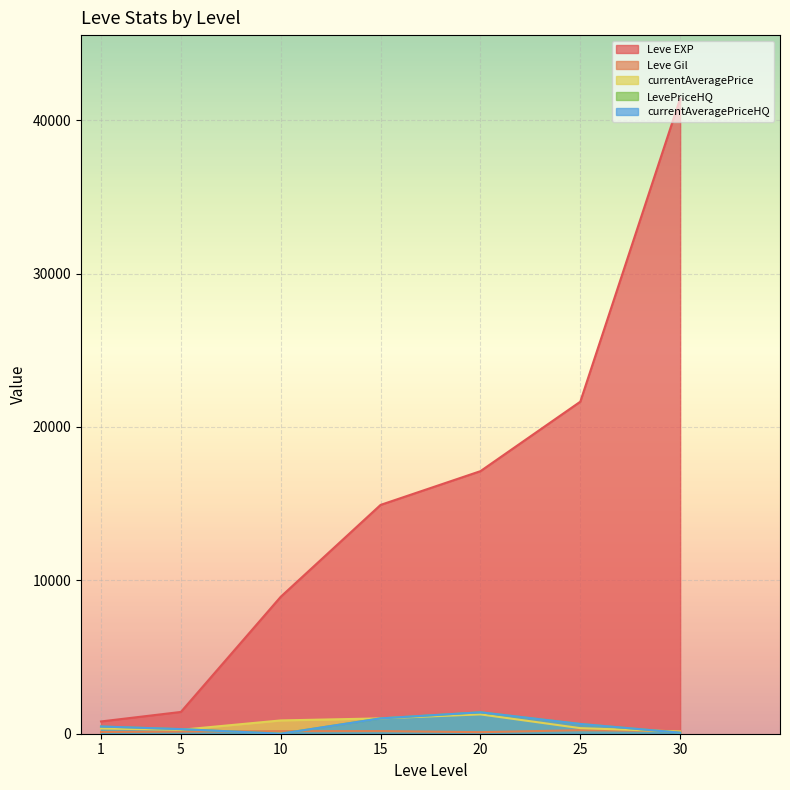

Where is the first local maximum for LevePriceHQ?

20